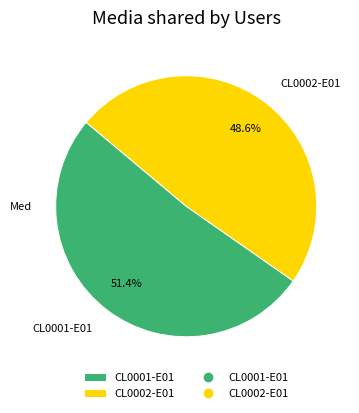

To the nearest percent, what is the difference between the largest and smallest slice percentages?

3%